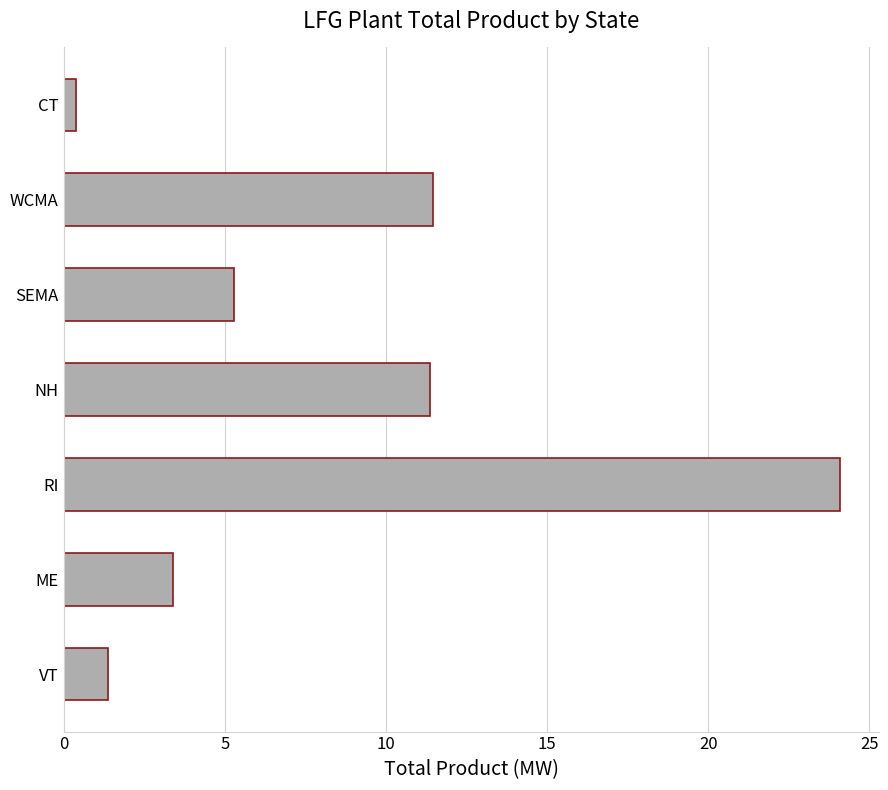

What is the change in value from SEMA to RI?

+18.8